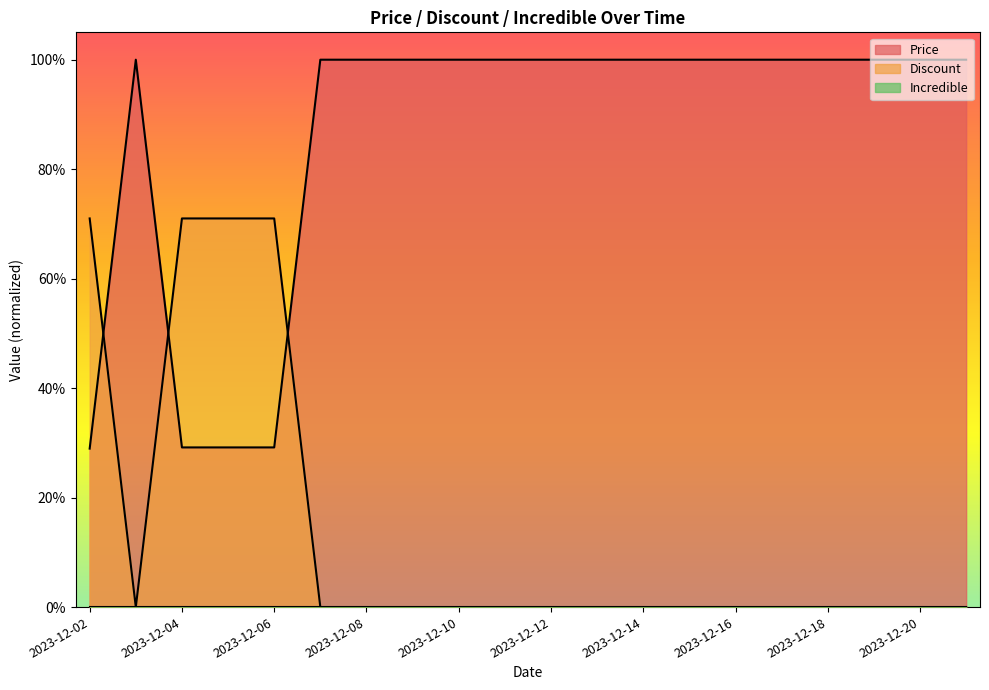

How many values in Discount are above zero?

4